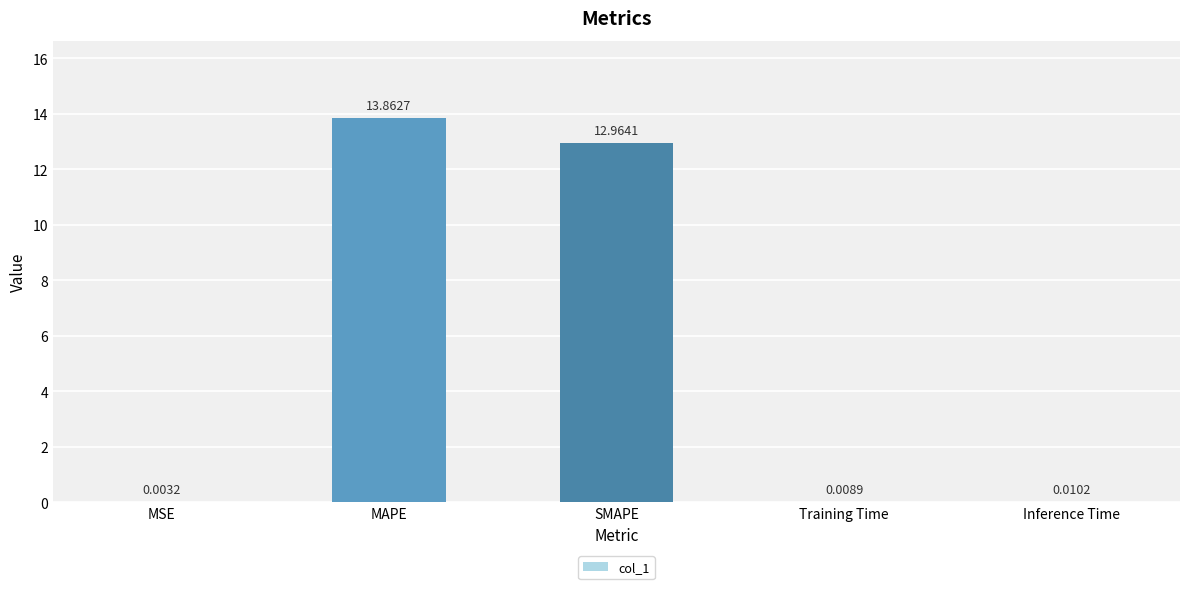

Are the bars horizontal?

No